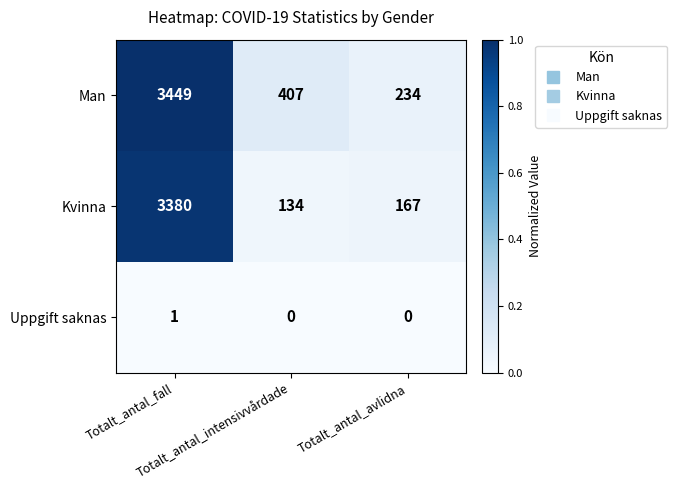

What is the highest value of the Man series?

3449